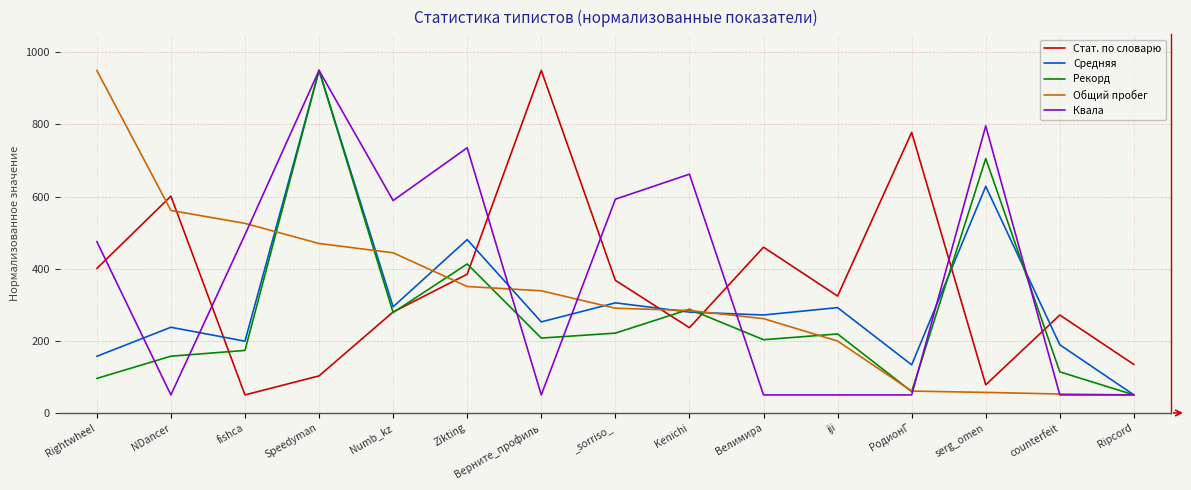

What value does the Квала series have at Numb_kz?

589.0